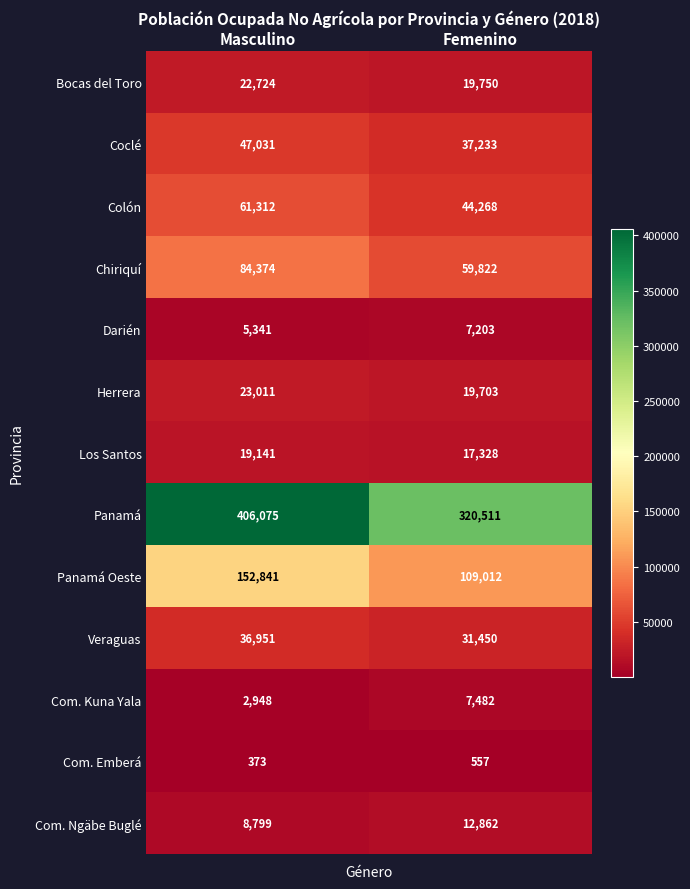

What is the lowest value of the Bocas del Toro series?

19750